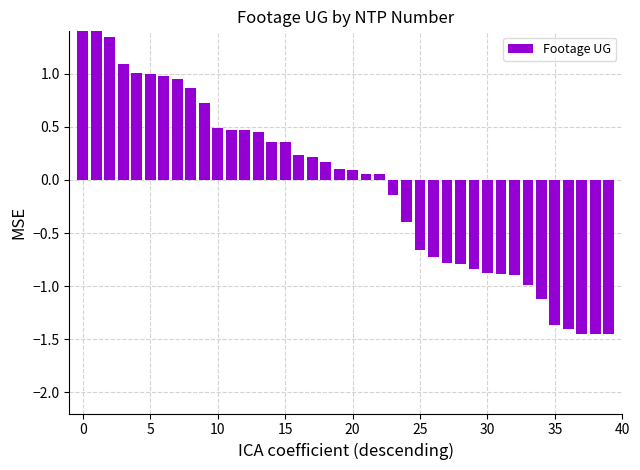

How many series are shown in this chart?

1